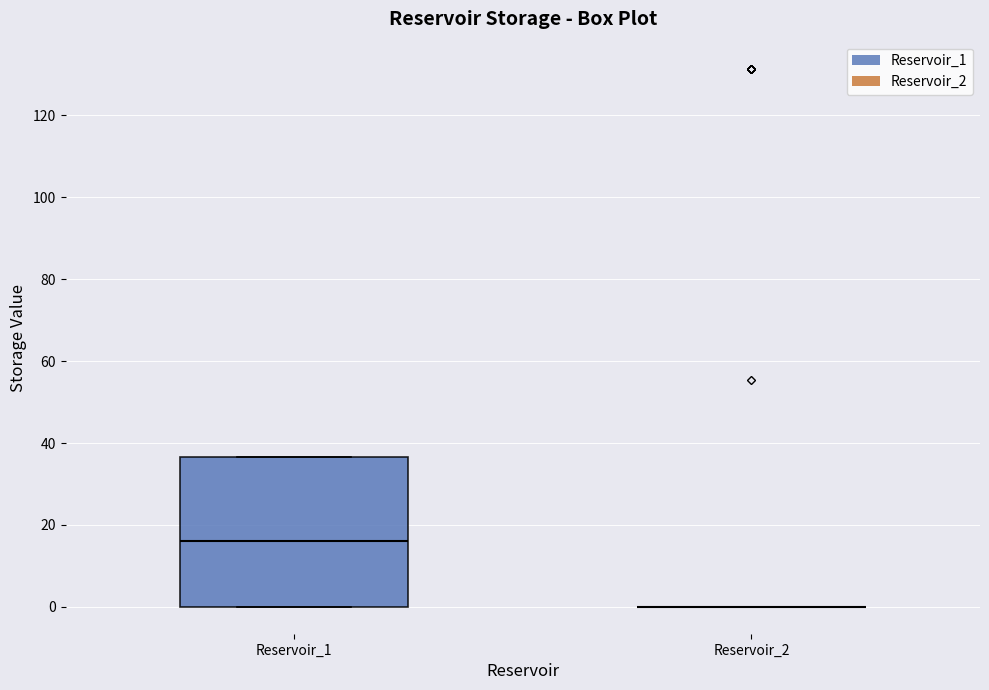

Reading left to right, transcribe this box plot: for each box, give where its median line is, the range the box spans, and where its two whiskers end, as read against the y-axis. The values are not printed on the chart, so give them approximately, as read against the axis.

Reservoir_1: median 16, box 0 to 36, whiskers 0 to 36
Reservoir_2: box collapsed to a line at 0, whiskers 0 to 0